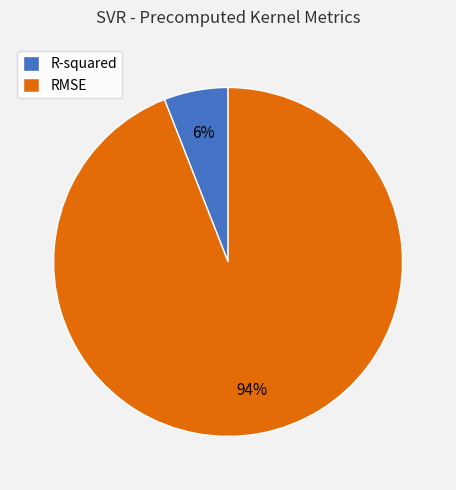

The R-squared slice represents 20% of the pie. True or false?

False